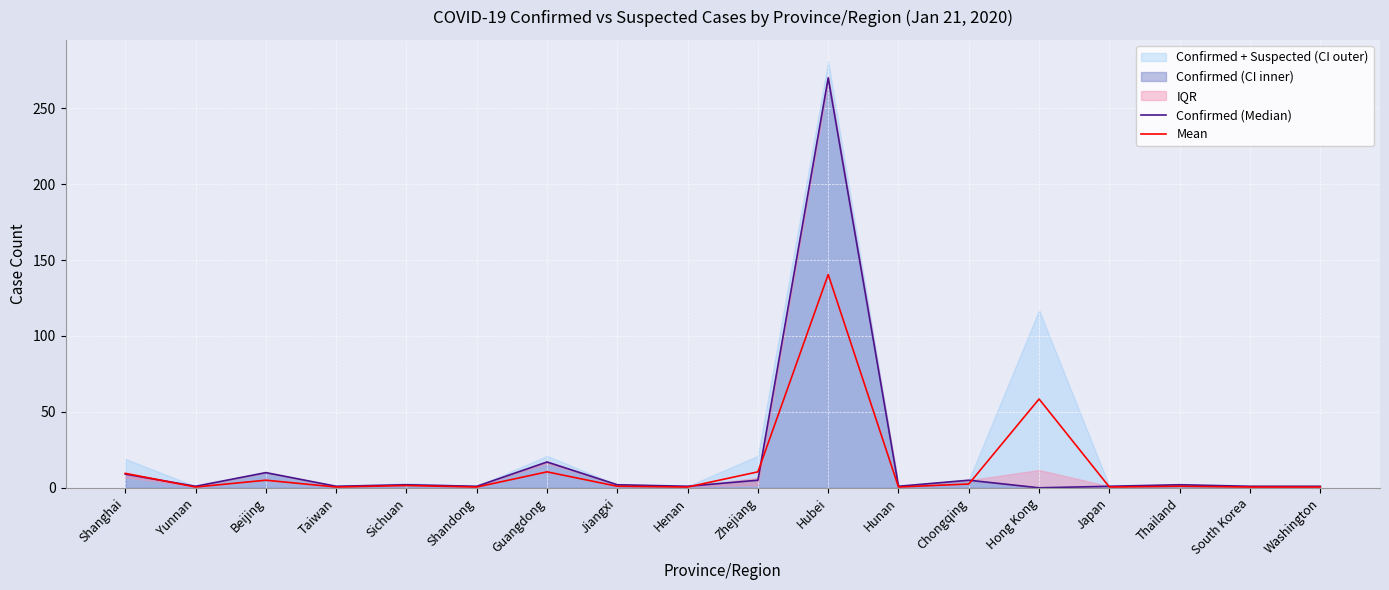

What is the approximate value of Confirmed (Median) at Henan?

1.0